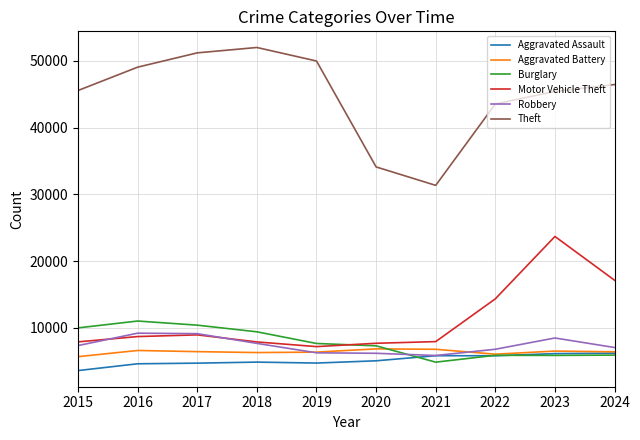

Which series has the largest range (max minus min)?

Theft